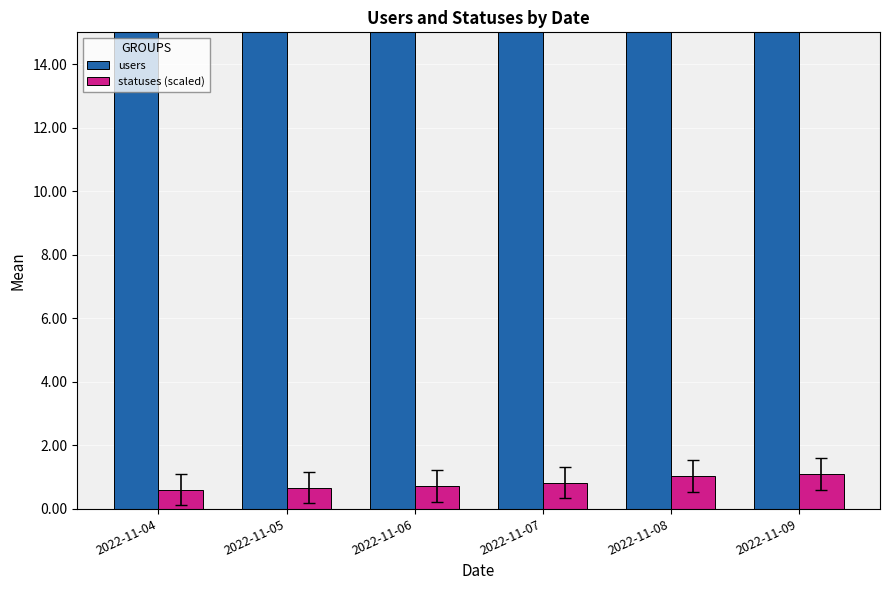

What is the lowest value of the statuses (scaled) series?

0.6